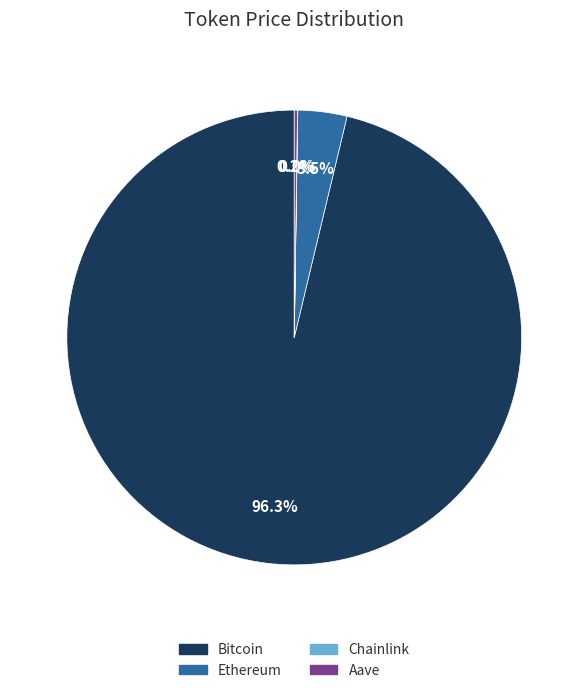

Which slice is the largest?

Bitcoin